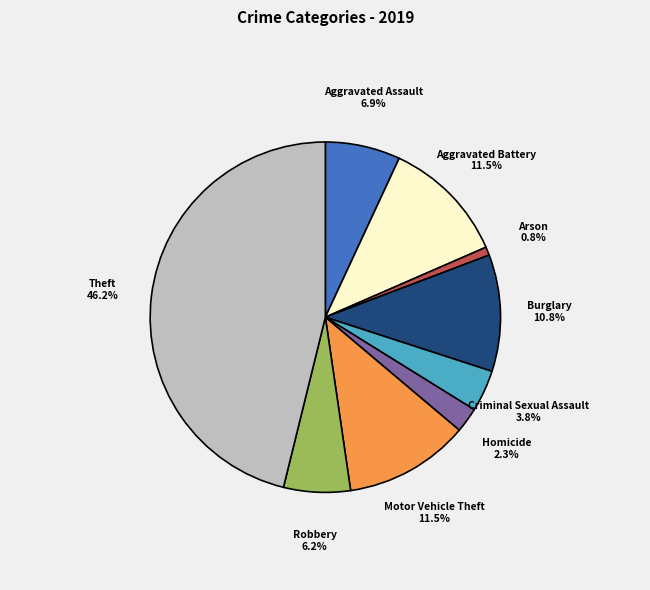

To the nearest percent, what is the average slice percentage?

11%